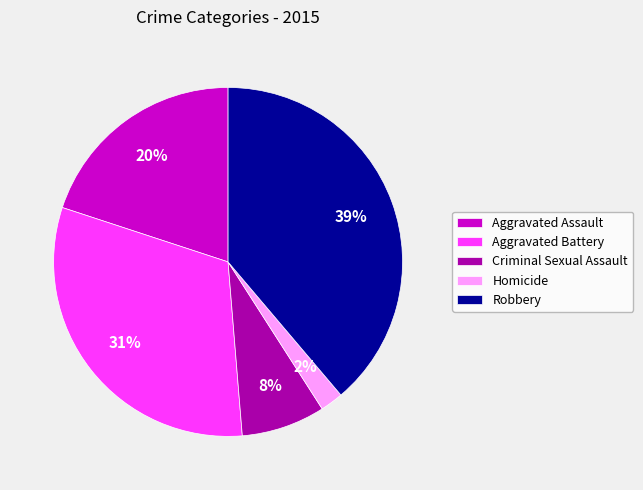

What is the ratio of the value at Aggravated Battery to the value at Aggravated Assault?

1.6